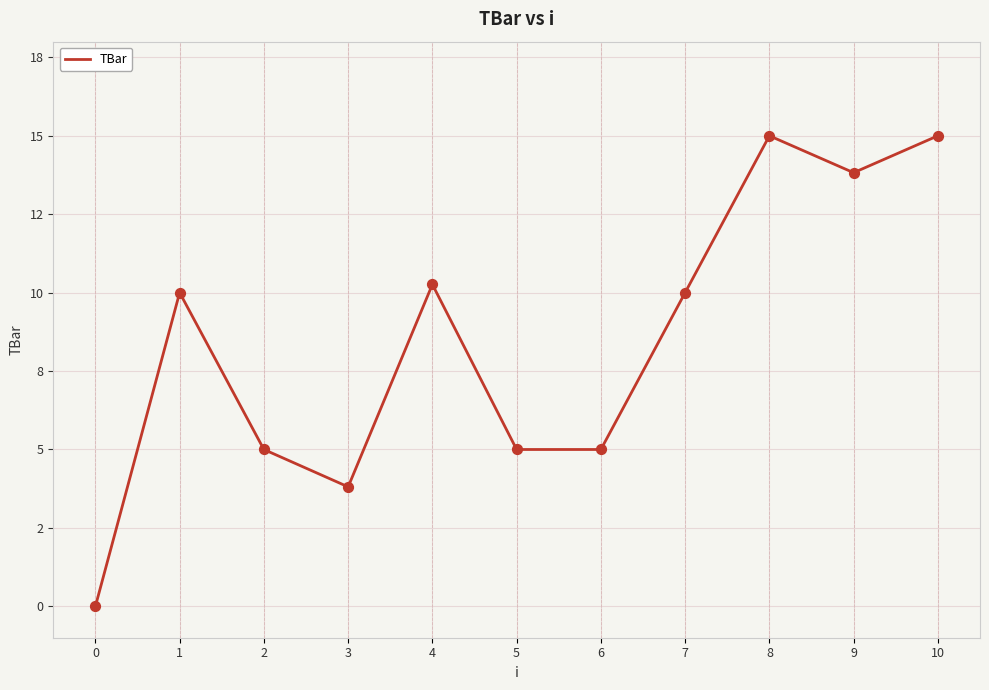

Is this an area chart (filled region under the line)?

No